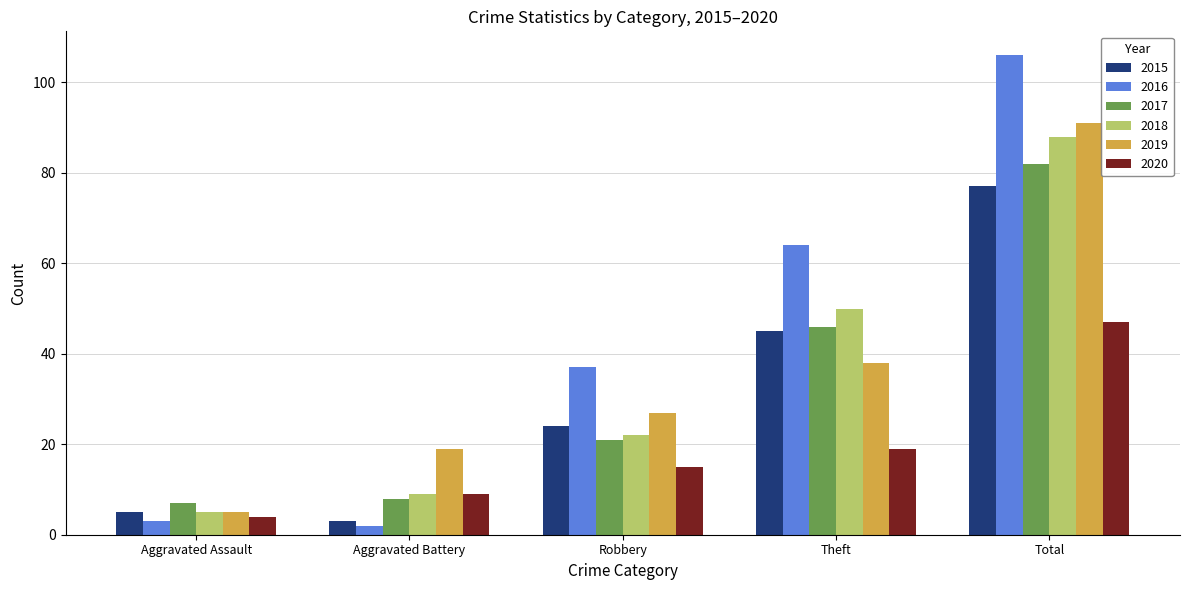

What is the spread (max minus min) of values at Theft?

45